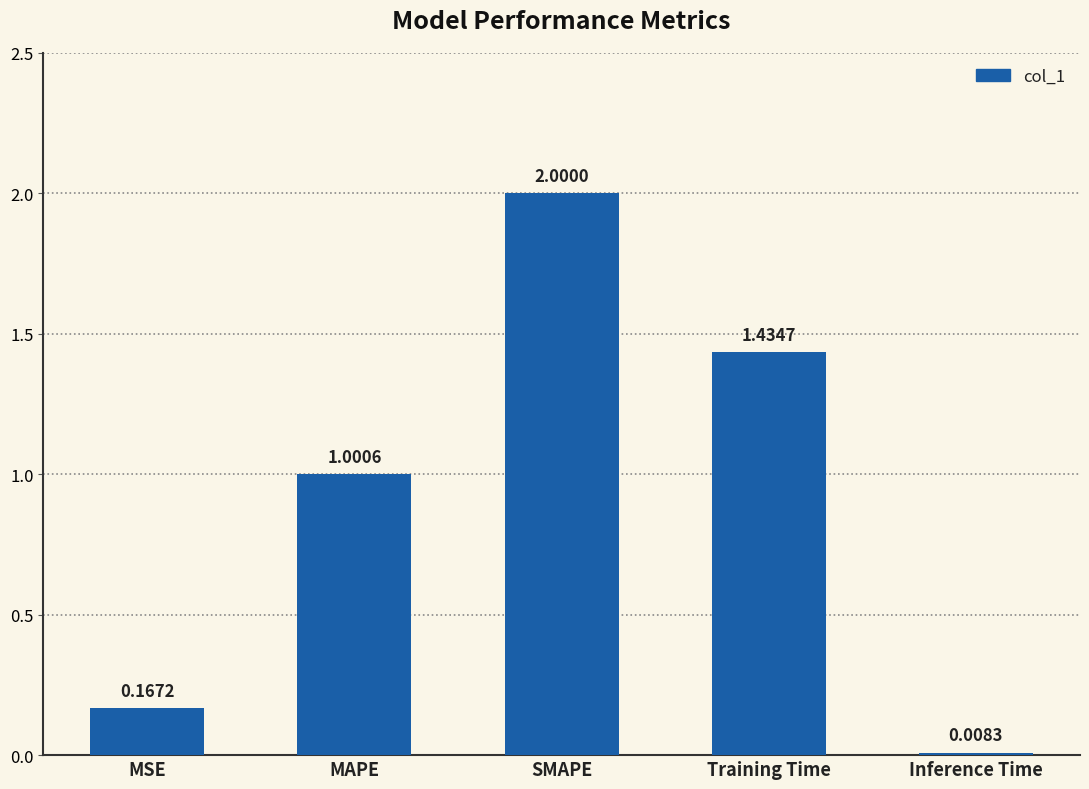

What position from the left is Training Time?

4